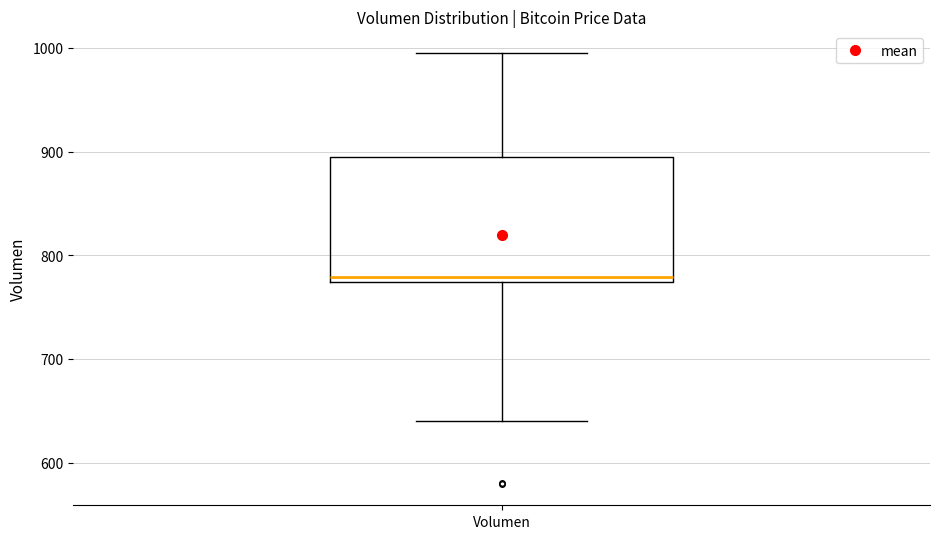

Read this box plot against the y-axis: the position of the median line, the range covered by the box, and the ends of both whiskers. The values are not printed on the chart, so give them approximately, as read against the axis.

median 780, box 770 to 890, whiskers 640 to 1000